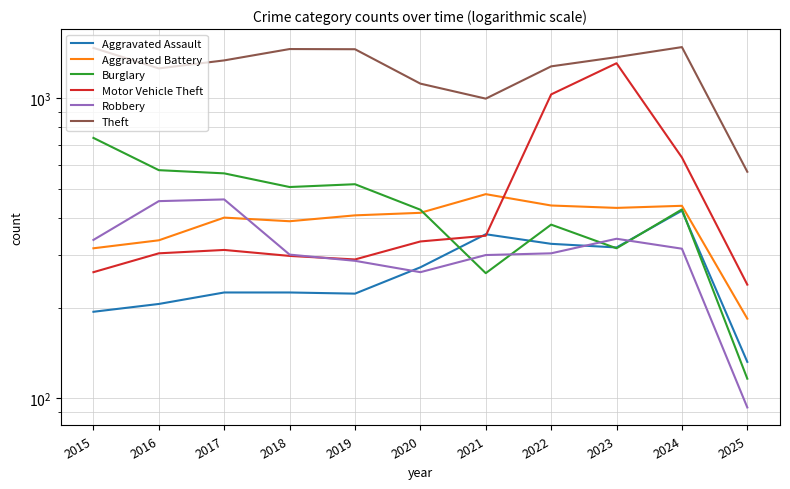

What is the difference between the highest and lowest values at 2025?

476